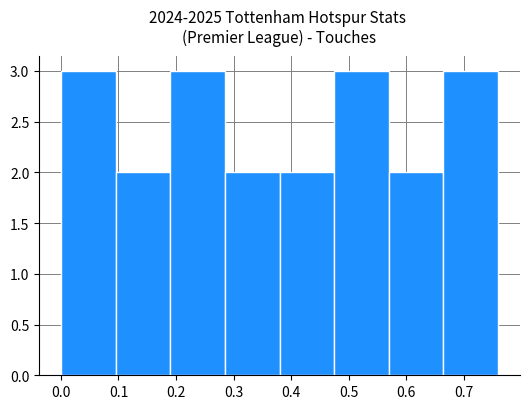

Reading left to right, list every bar in this chart as the range it spans on the x-axis followed by its height. Neither the bar edges nor the heights are printed on the chart, so give them approximately, as read against the axes.

0.000 to 0.095: 3
0.095 to 0.190: 2
0.190 to 0.285: 3
0.285 to 0.380: 2
0.380 to 0.475: 2
0.475 to 0.570: 3
0.570 to 0.665: 2
0.665 to 0.760: 3